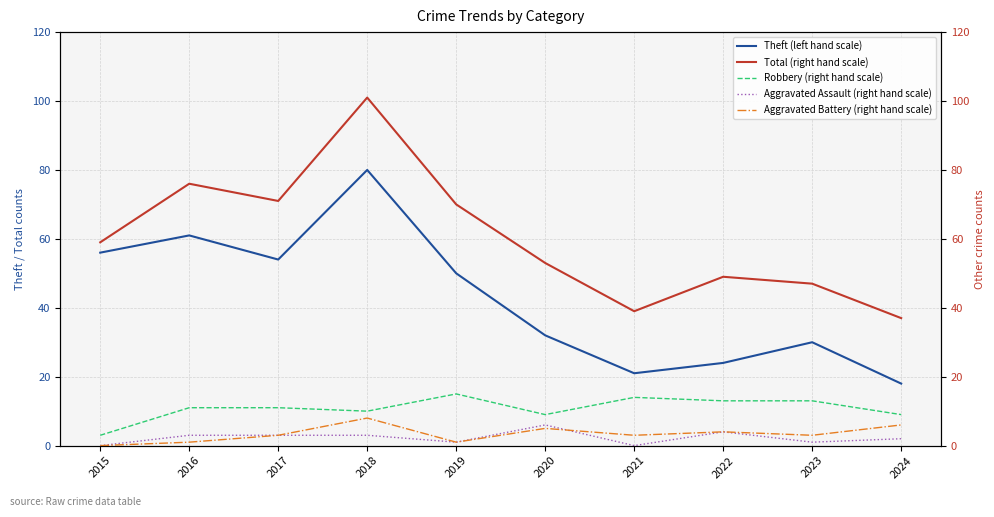

Which series changed the most between 2023 and 2024?

Theft (left hand scale)